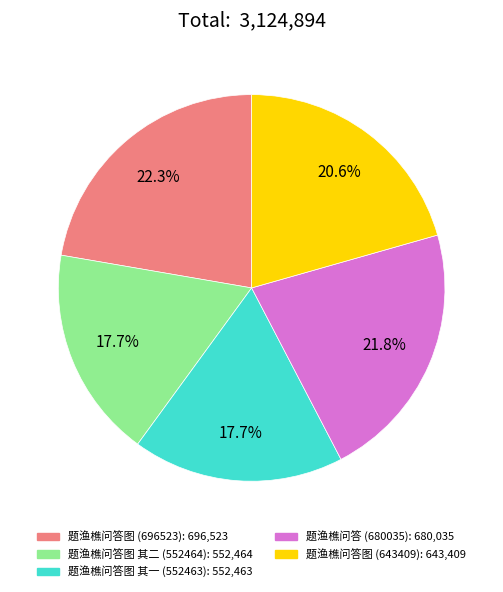

To the nearest percent, what is the difference between the largest and smallest slice percentages?

5%